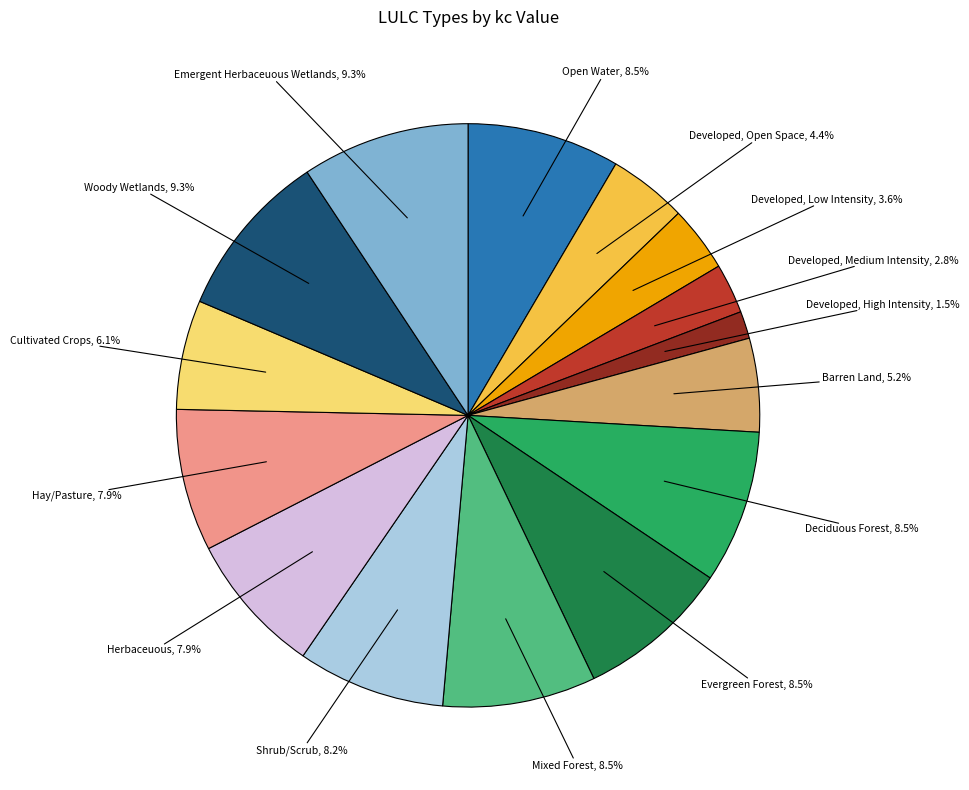

Is there any slice that represents more than half of the pie?

No